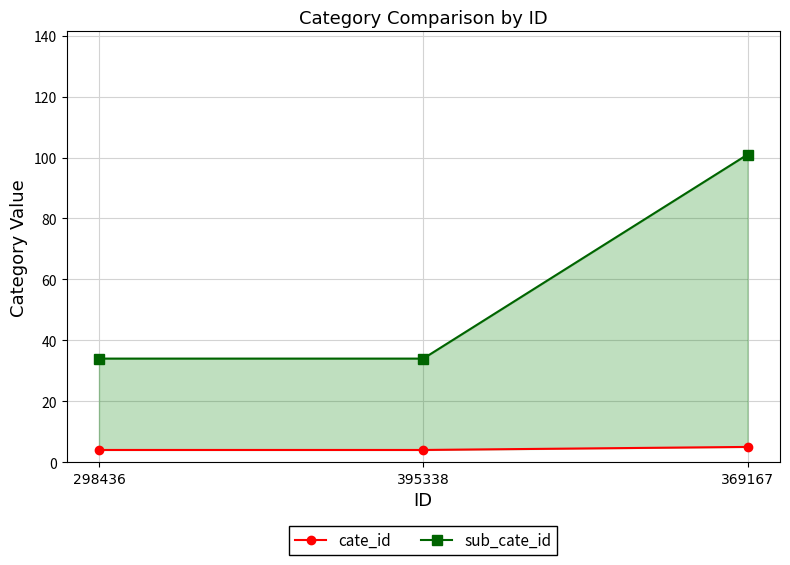

At which category is the sum across all series the highest?

369167